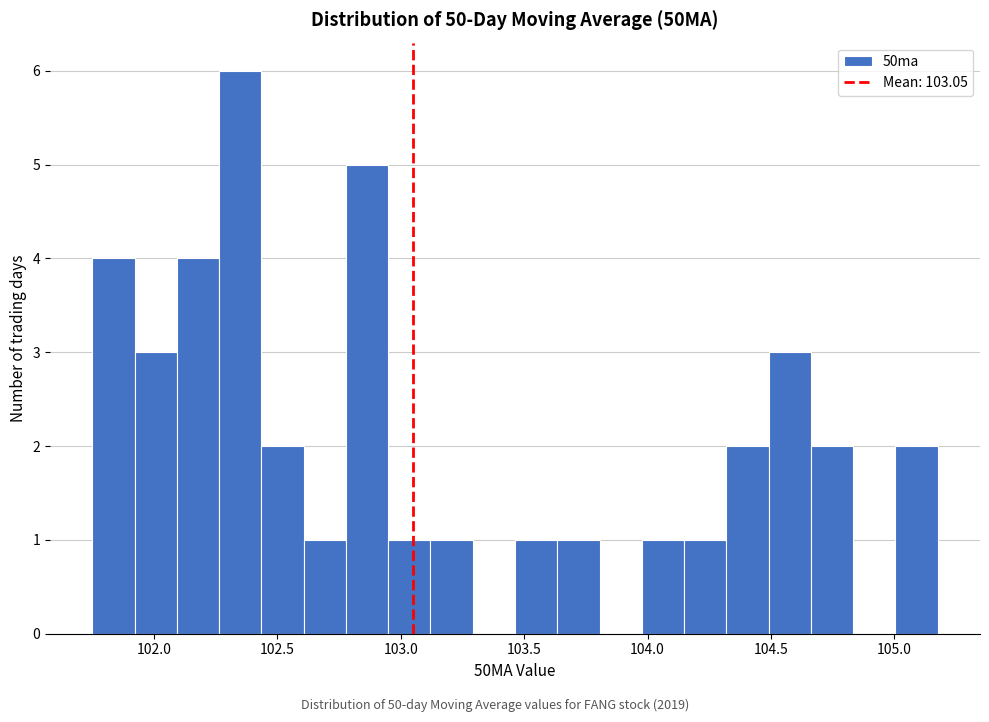

Read against the x-axis, roughly where is the centre of the tallest bar?

102.35